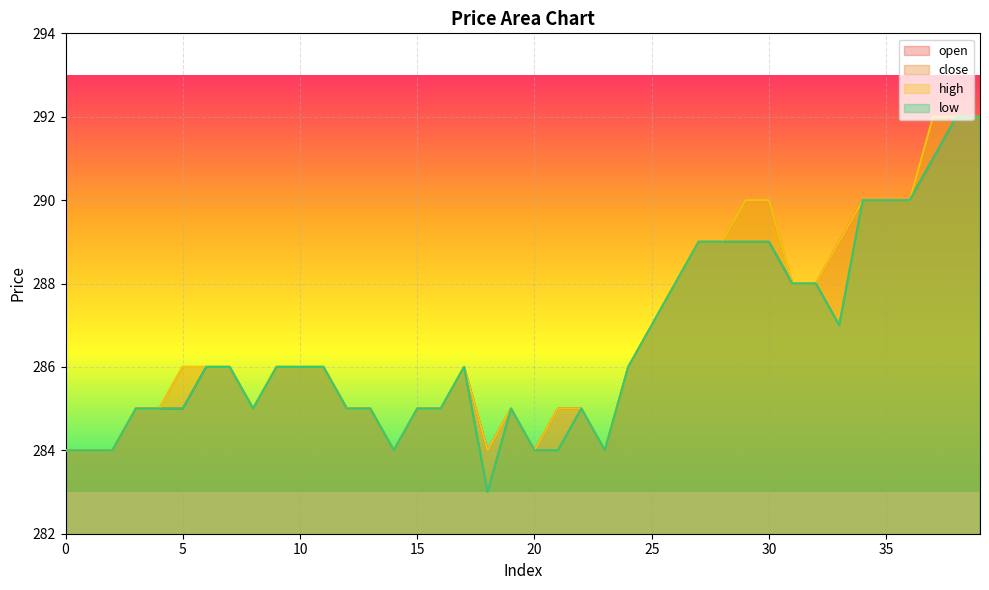

Which series has the largest range (max minus min)?

close